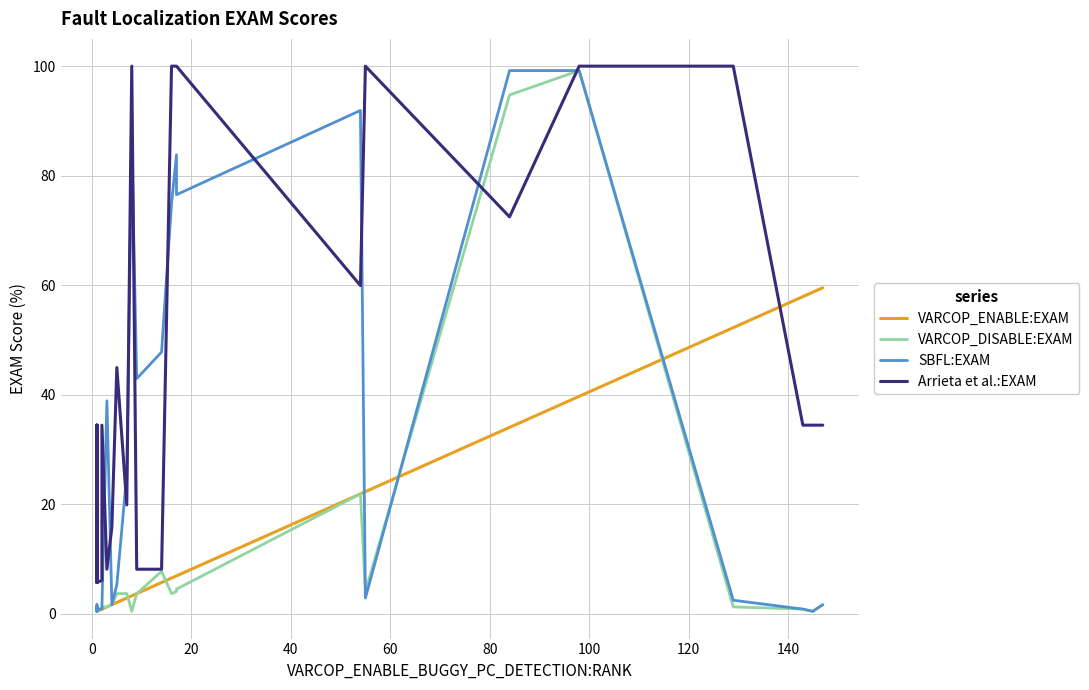

After their last crossing, which series has the higher values: SBFL:EXAM or Arrieta et al.:EXAM?

Arrieta et al.:EXAM